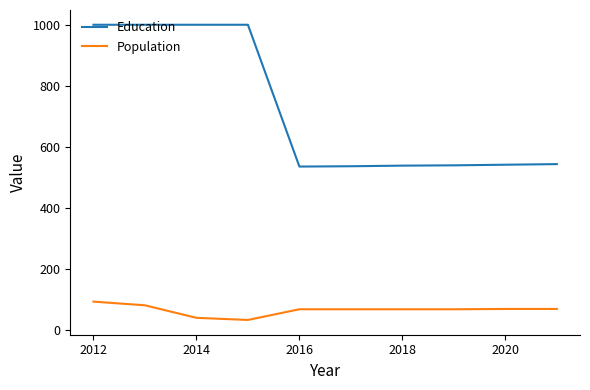

True or false: Population and Education cross at least once.

False